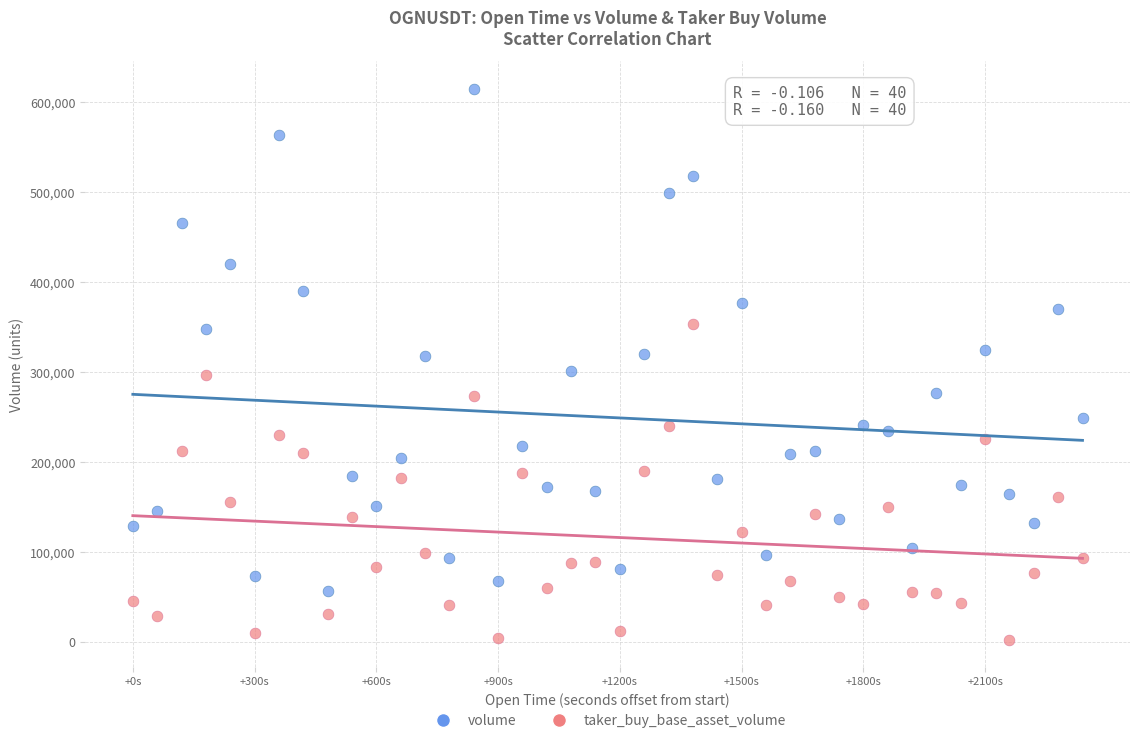

What is the X range (max minus min) for the scatter plot?

2340000